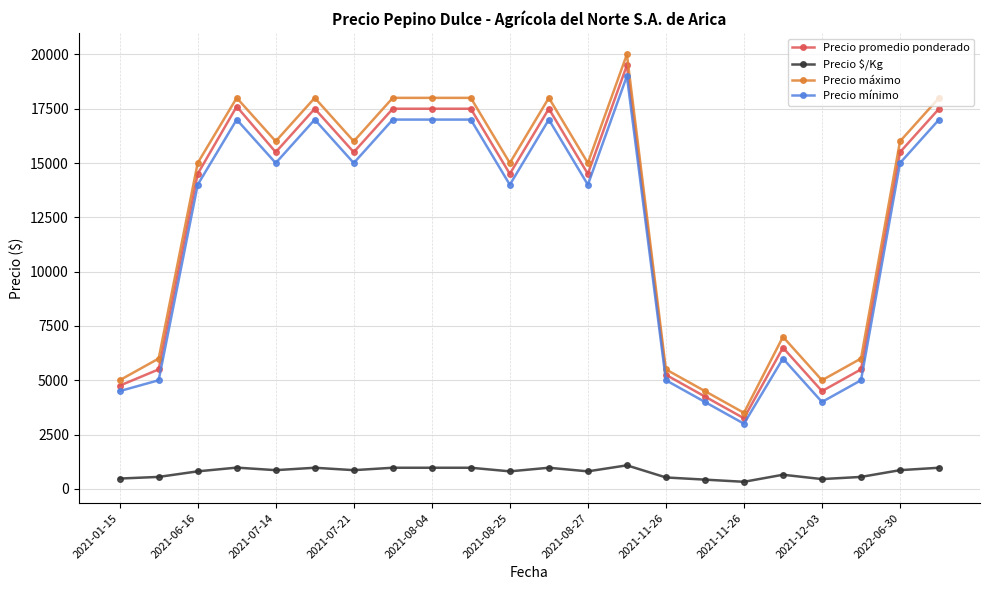

What is the sum of all Precio máximo values?

281500